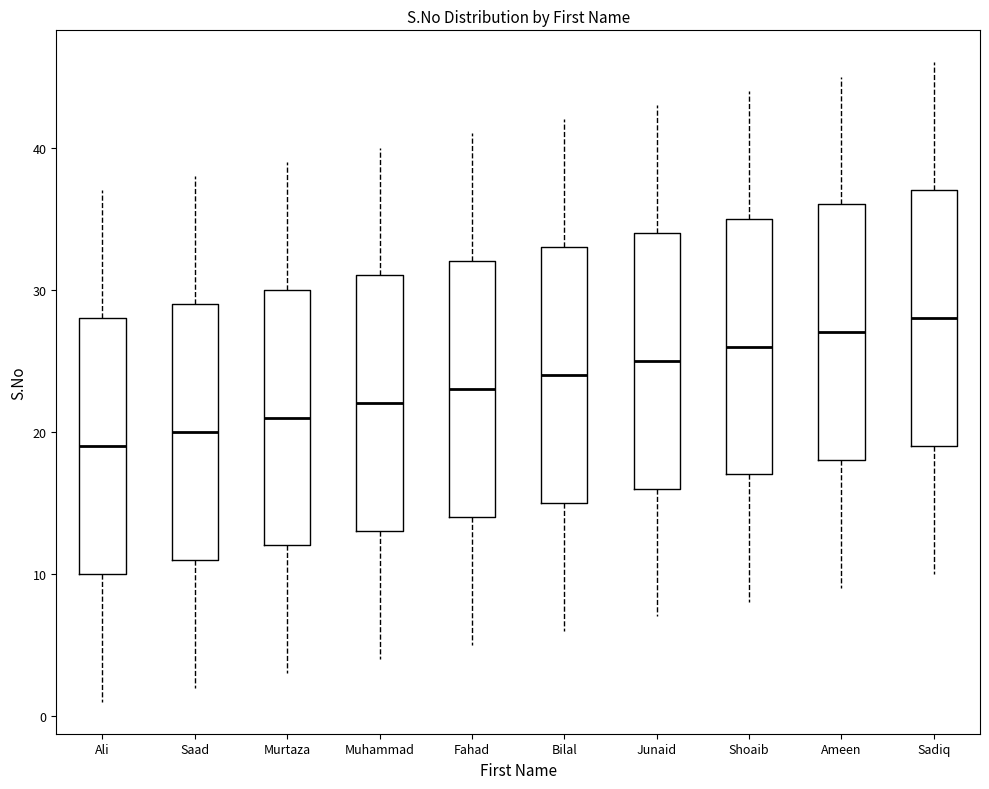

Which box's median line is the highest?

Sadiq